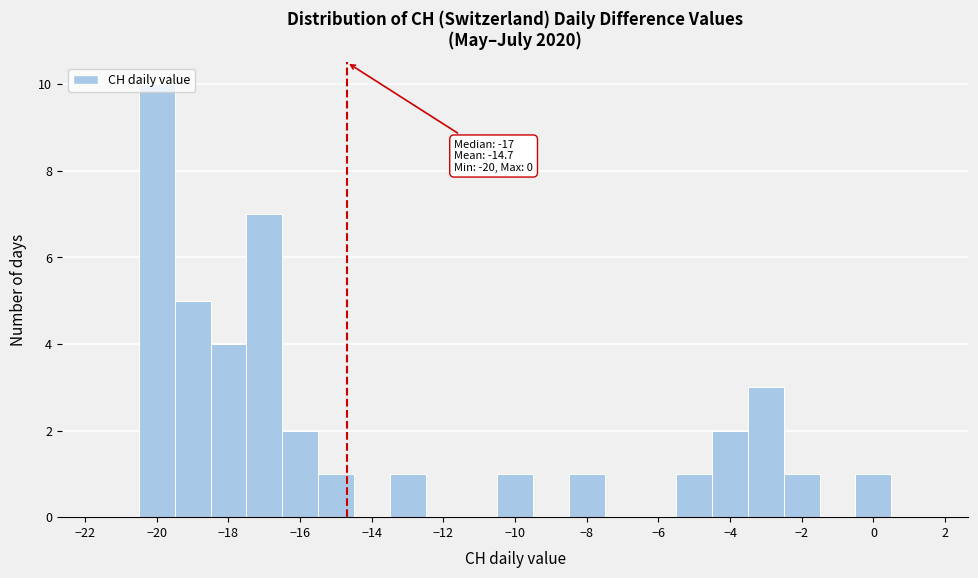

Over which range of the x-axis is the bar tallest?

-20.5 to -19.5